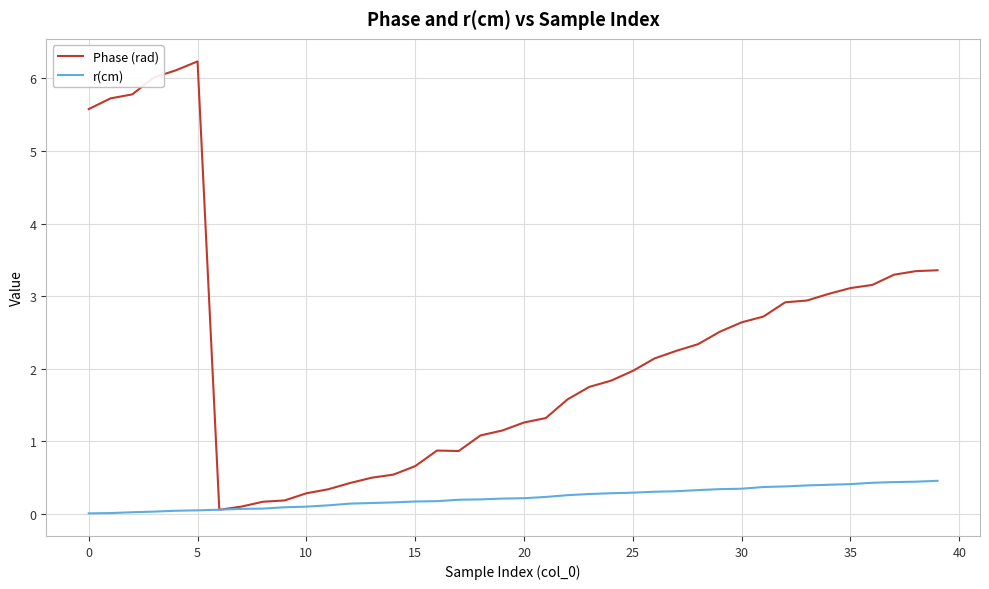

Which series has the widest spread of values?

Phase (rad)